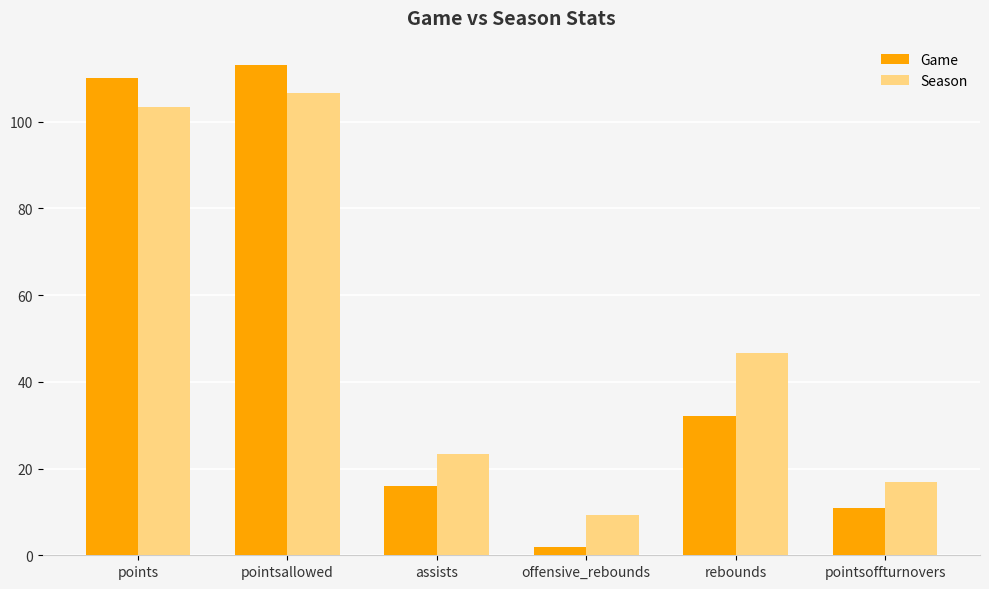

What is the sum of all Season values?

306.4